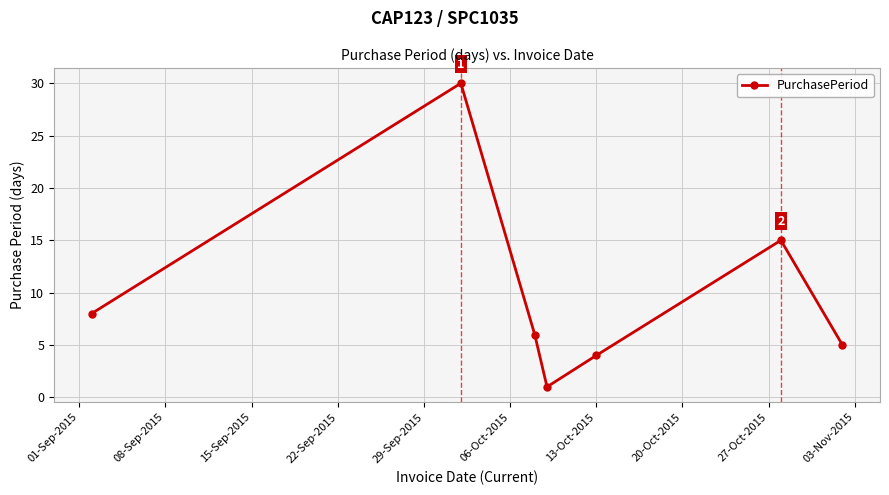

Does the chart have visible grid lines?

Yes